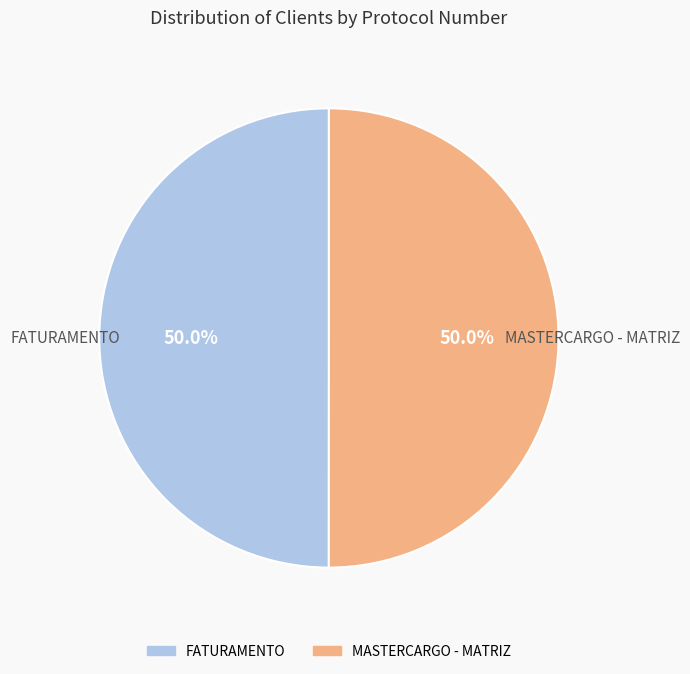

What is the ratio of the value at MASTERCARGO - MATRIZ to the value at FATURAMENTO?

1.0